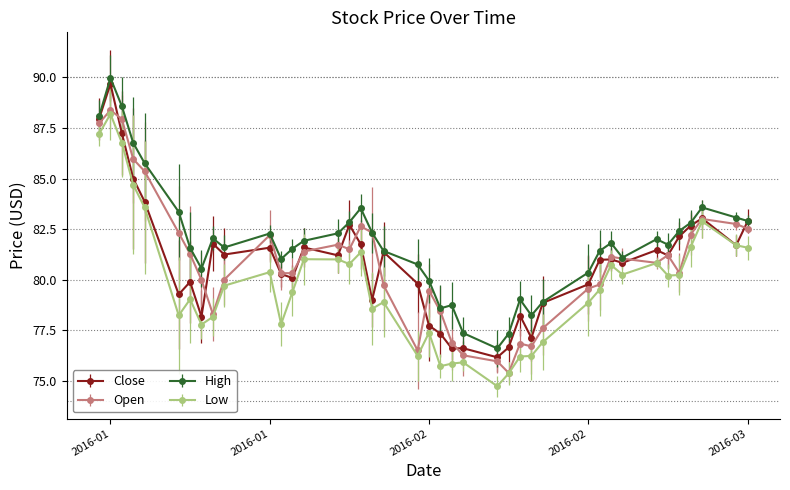

Which series has the largest total across all categories?

High